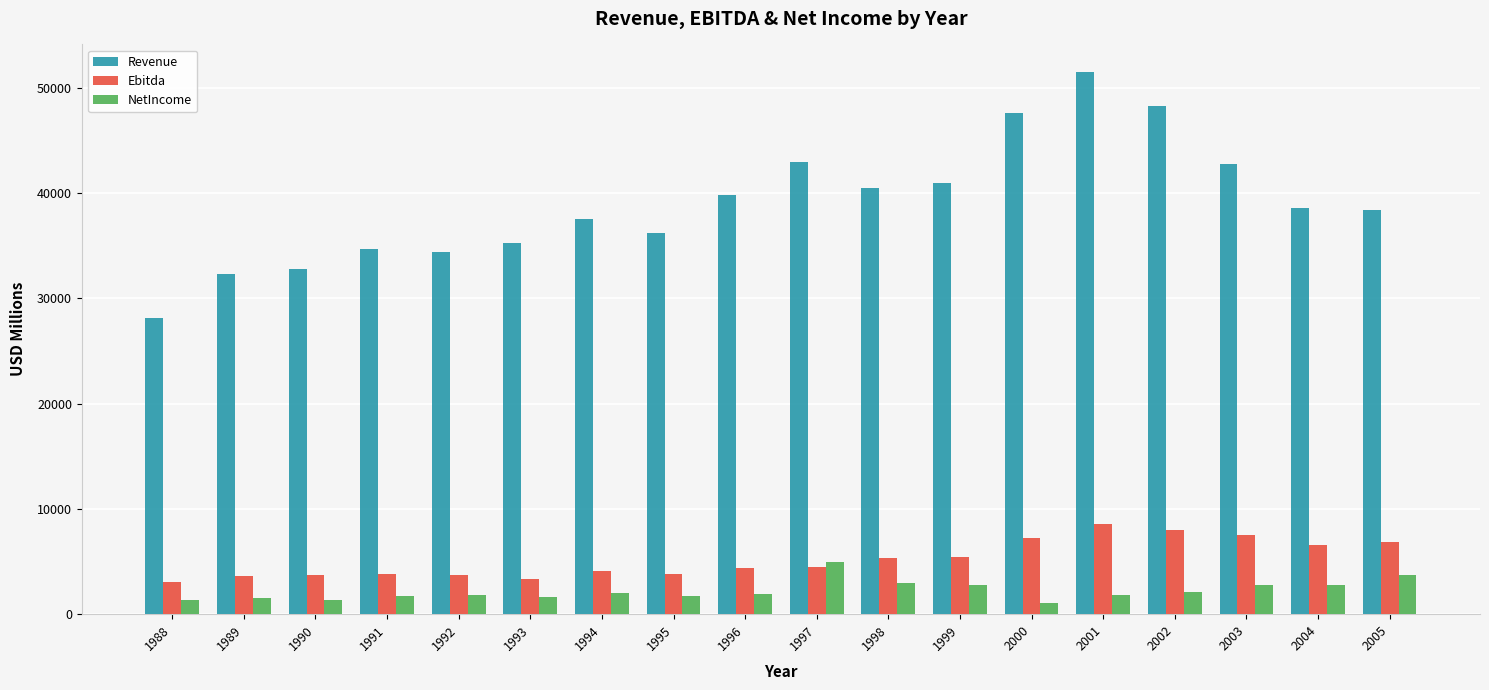

What are all the series names shown in the legend?

Revenue, Ebitda, NetIncome